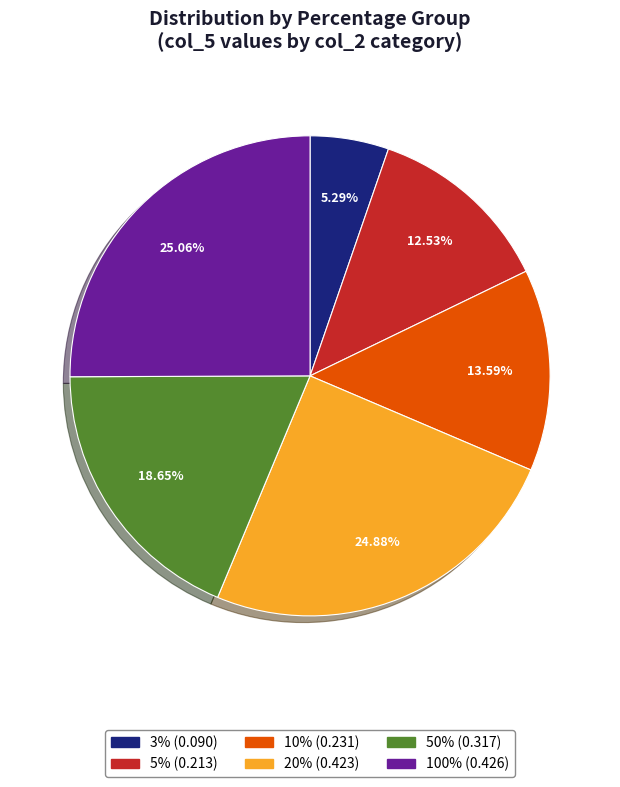

What is the smallest slice in the pie chart?

3%